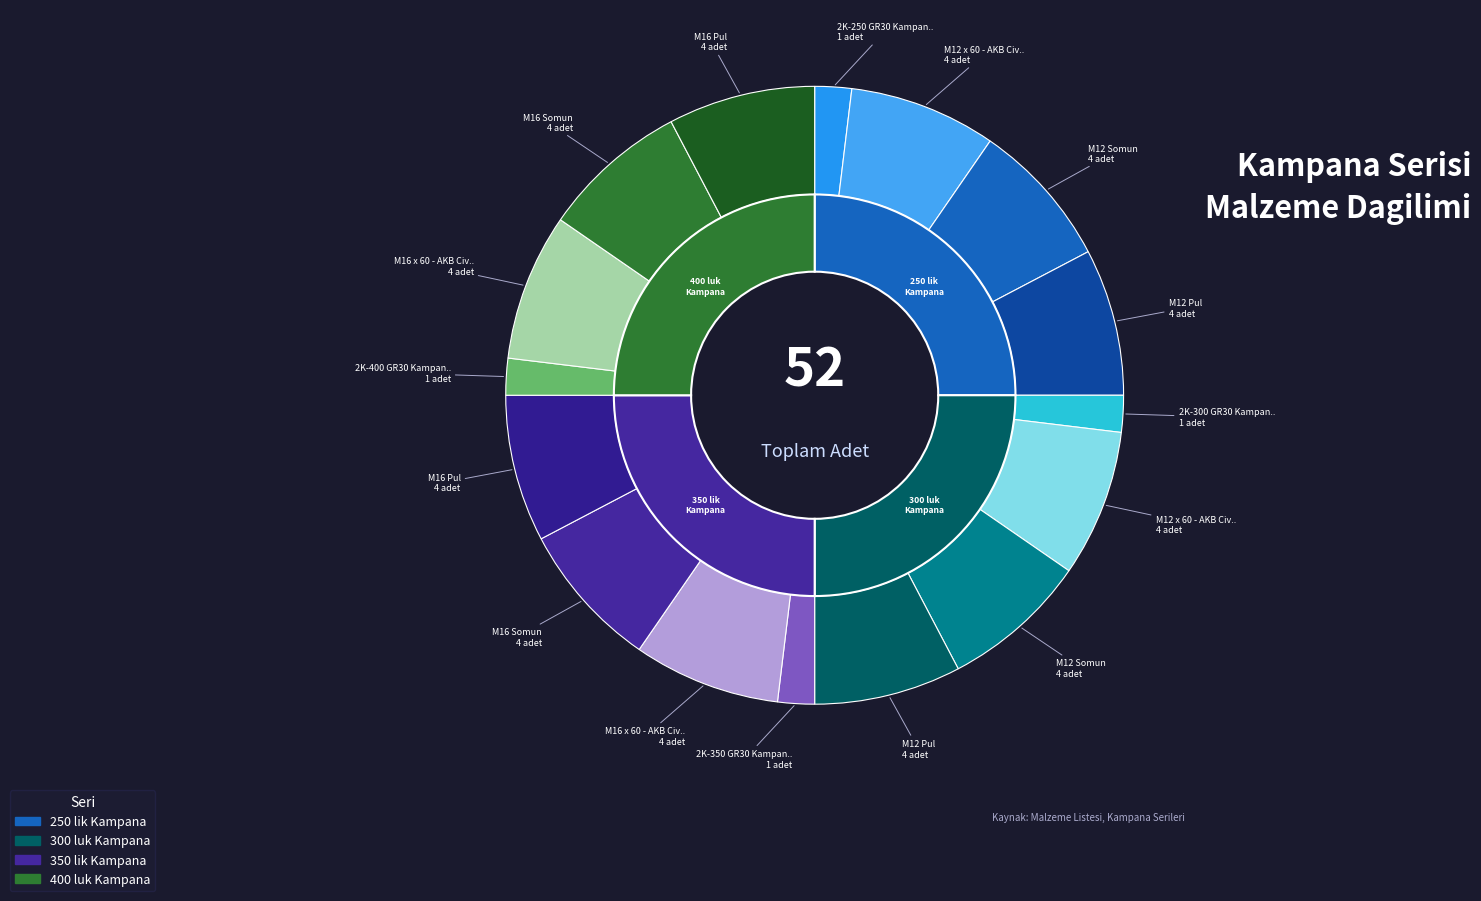

What percentage is the M12 x 60 - AKB Civata (250) slice, to the nearest percent?

8%